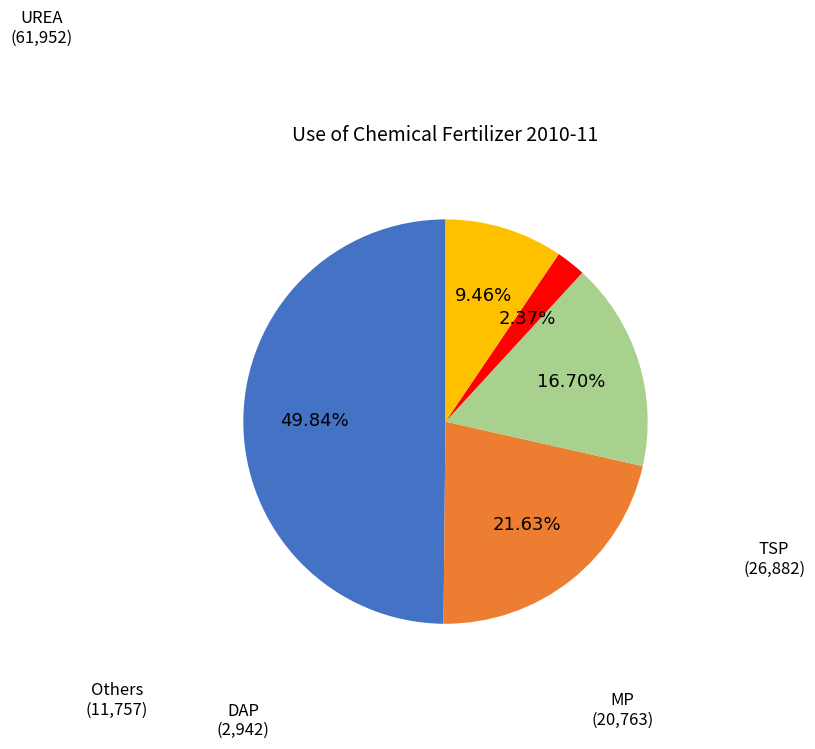

Which has a higher value, Others or DAP?

Others